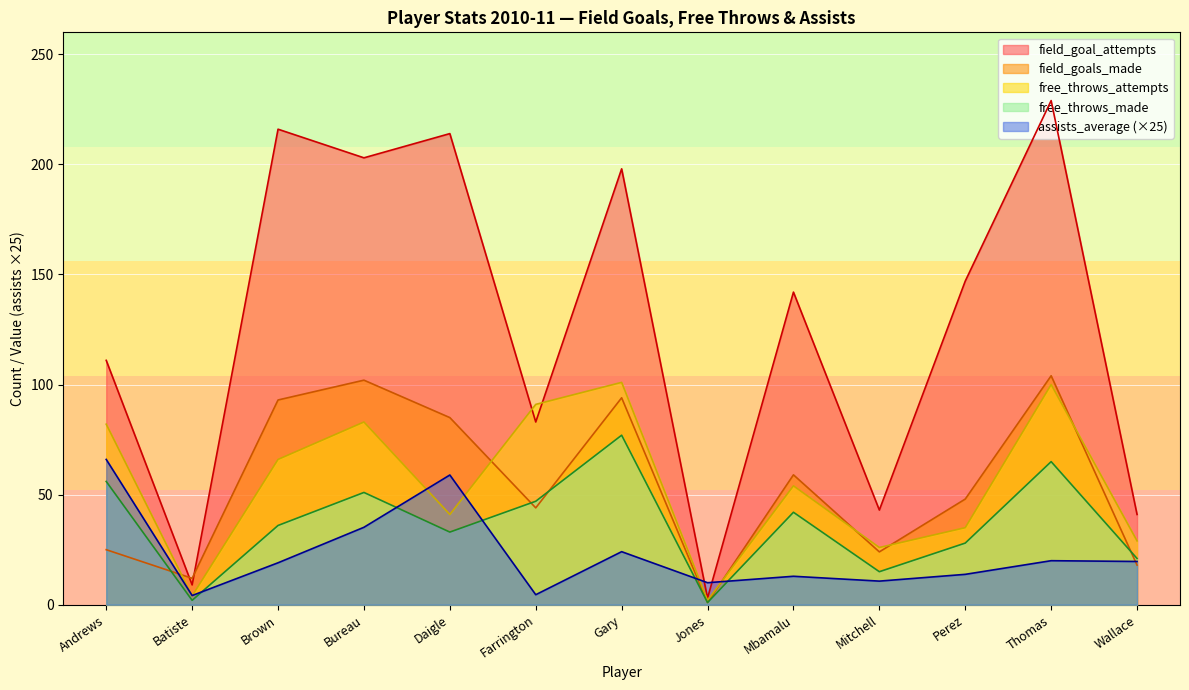

What is the greatest value displayed?

229.0